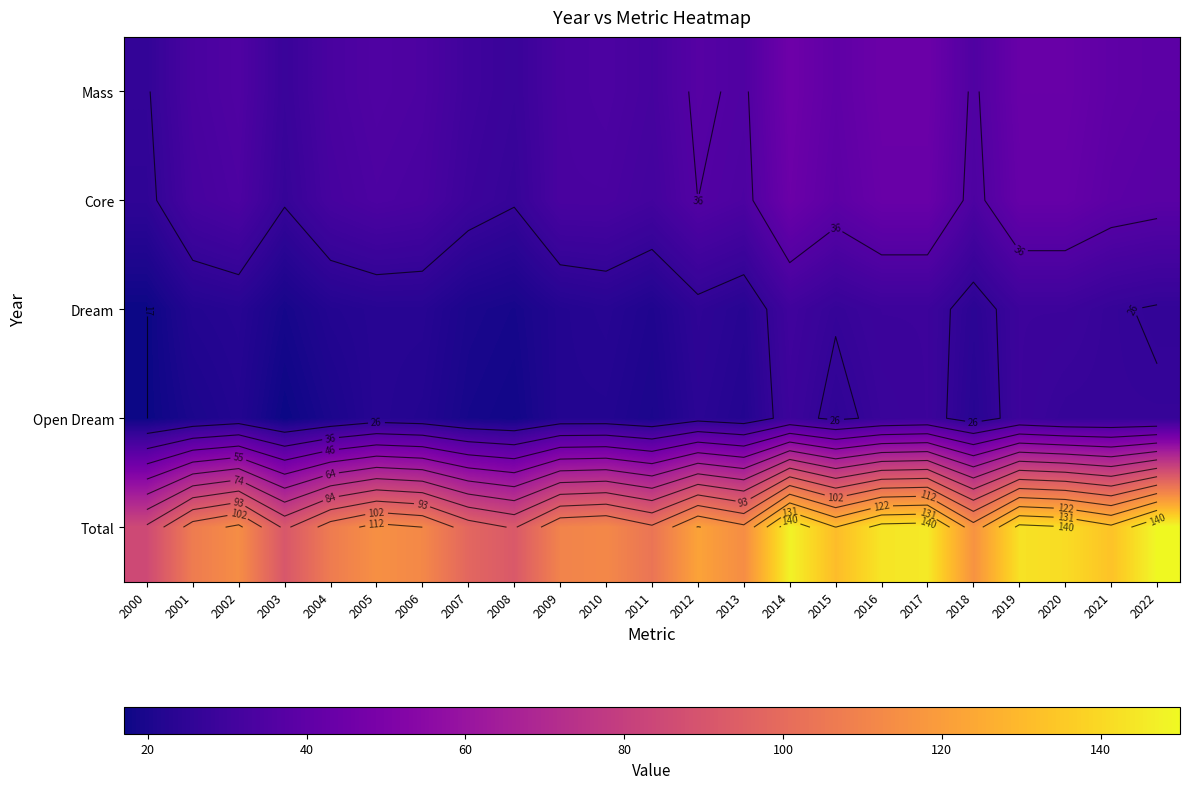

Which series has the largest total across all categories?

Total